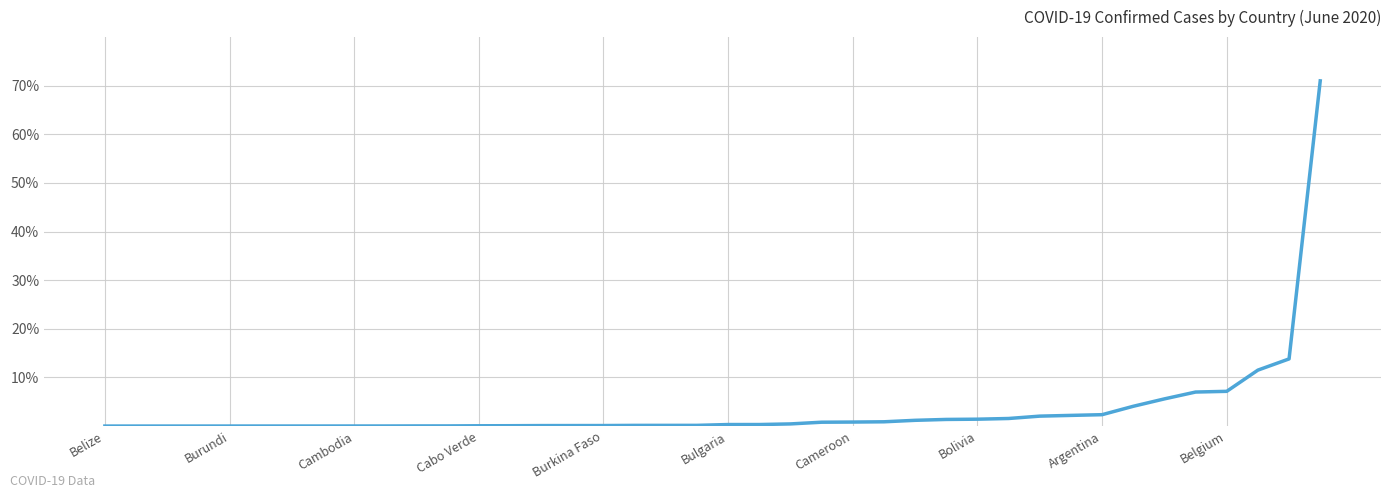

What is the difference between the maximum and minimum values?

71.0